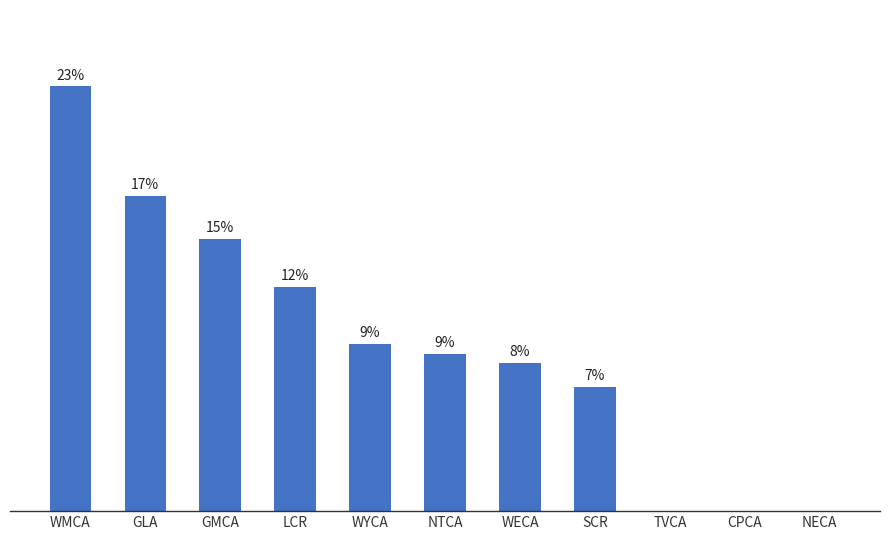

What position from the right is WECA?

5